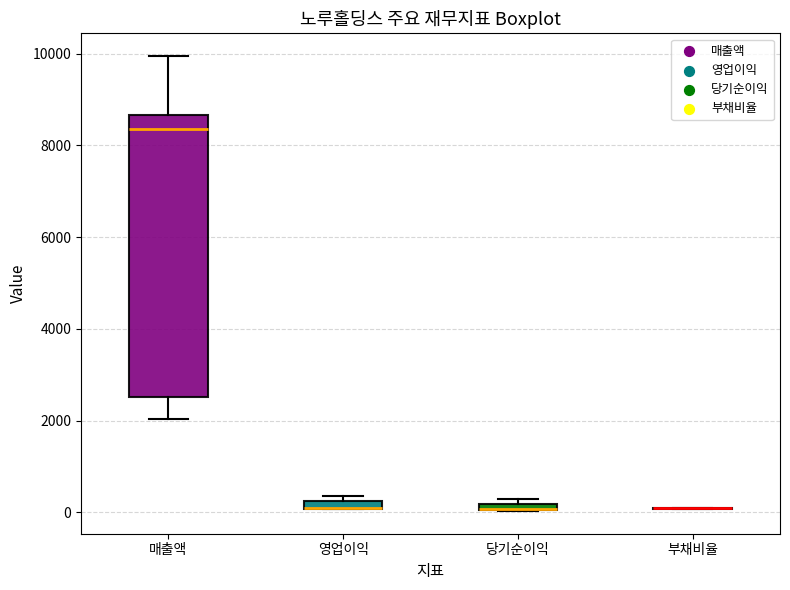

Which box is the tallest, from its lower edge to its upper edge?

매출액